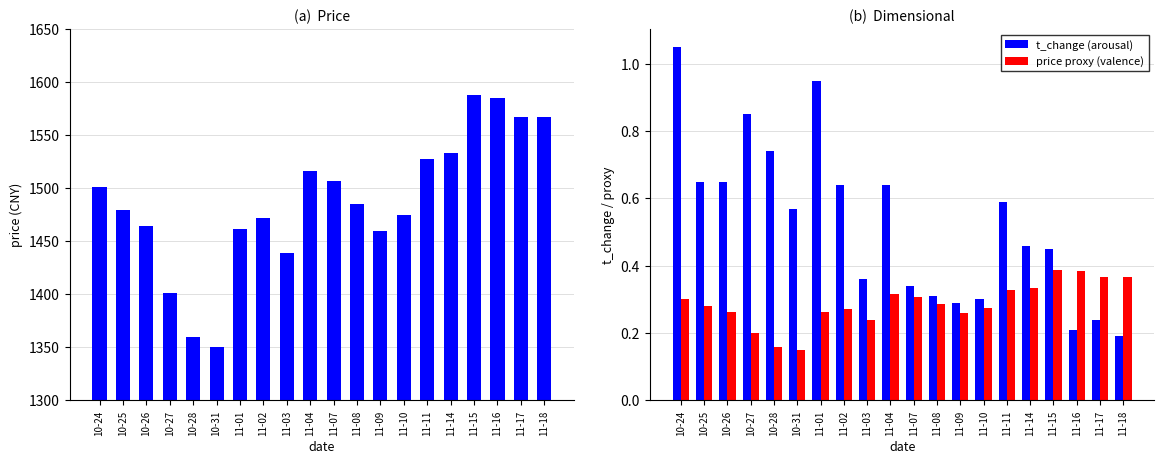

Is it true that price proxy (valence) equals 0.3 at 10-26?

False